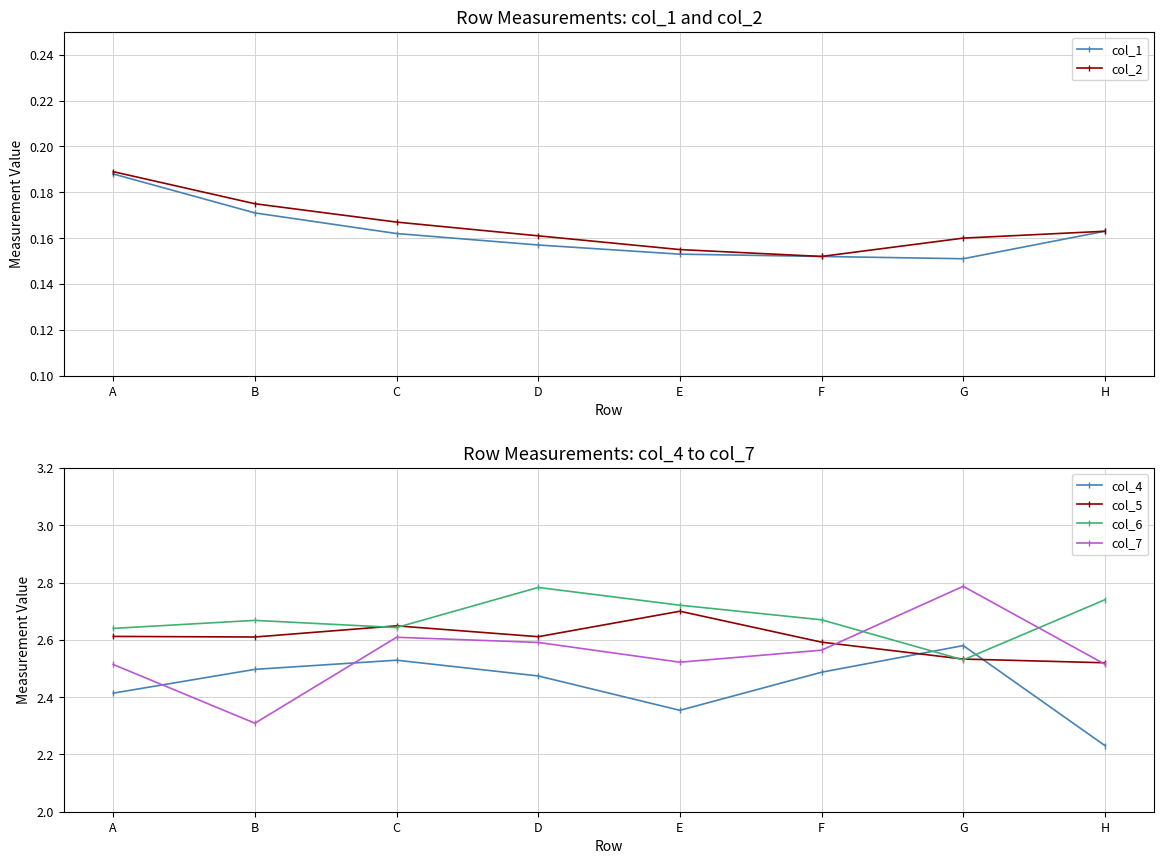

List the series in order of their peak value, lowest first.

col_1, col_2, col_4, col_5, col_6, col_7